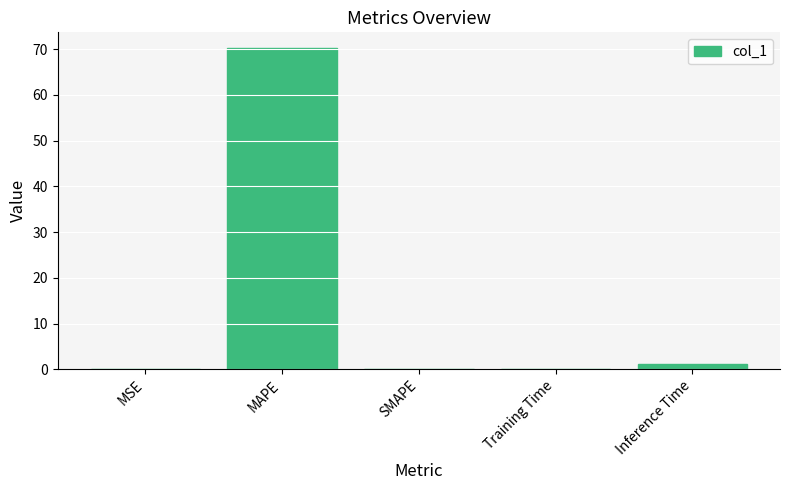

What is the approximate value at Inference Time?

1.3